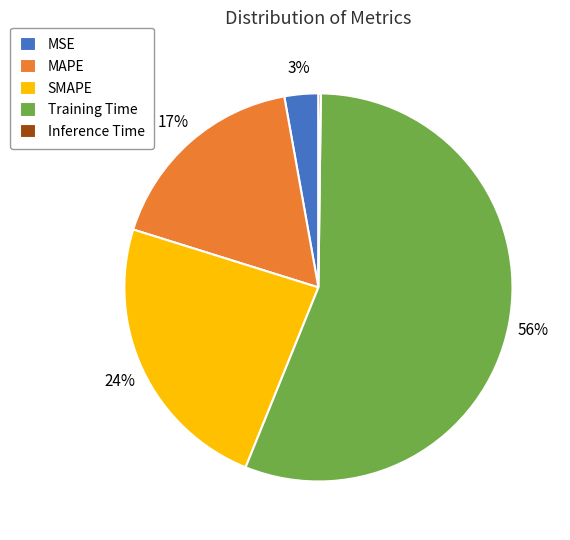

Between MSE and Training Time, which is larger?

Training Time